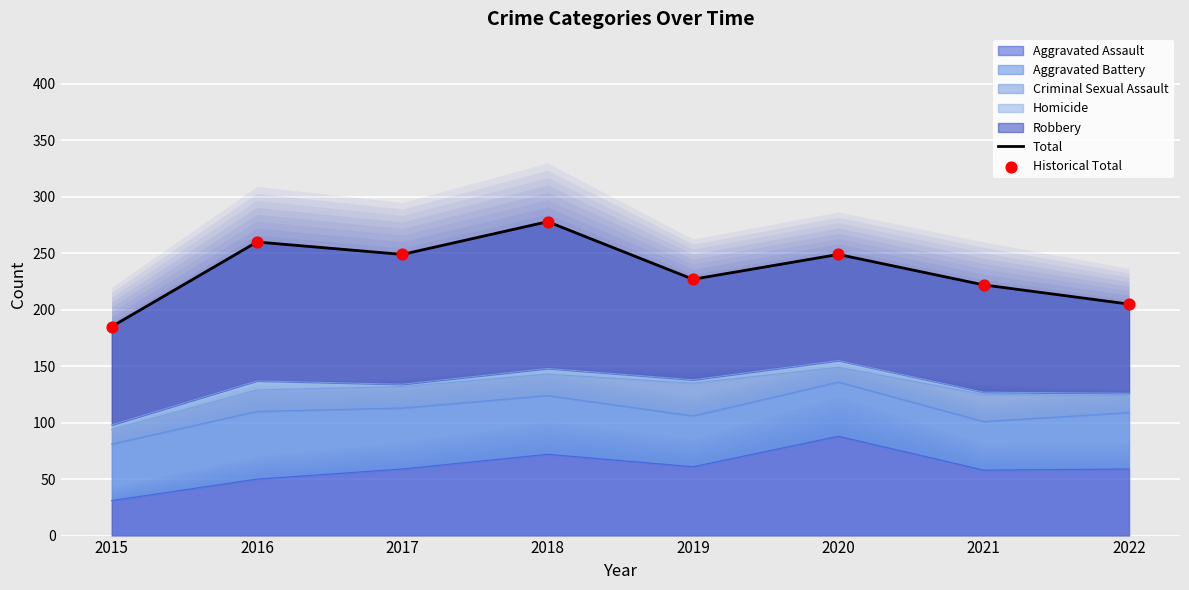

Which series has the widest spread of Y values?

Total